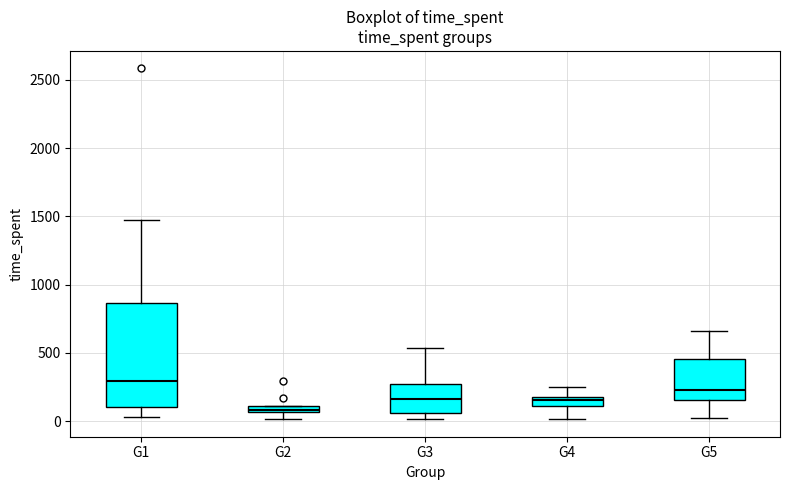

Which box's median line is the lowest?

G2